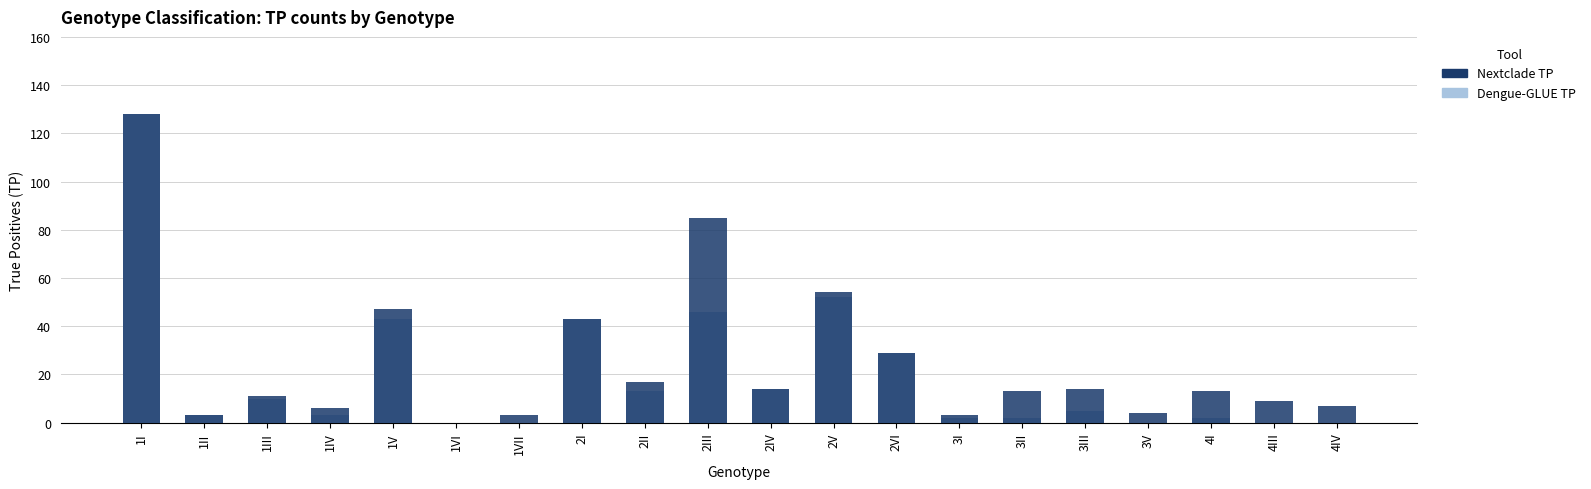

How many groups of bars are there?

20